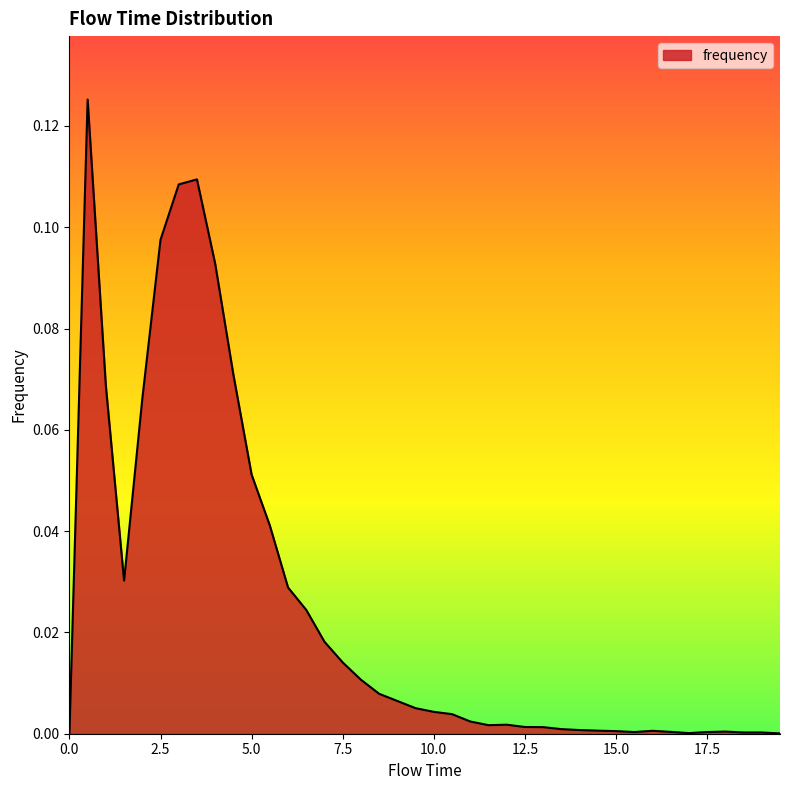

How many lines are shown in the chart?

1